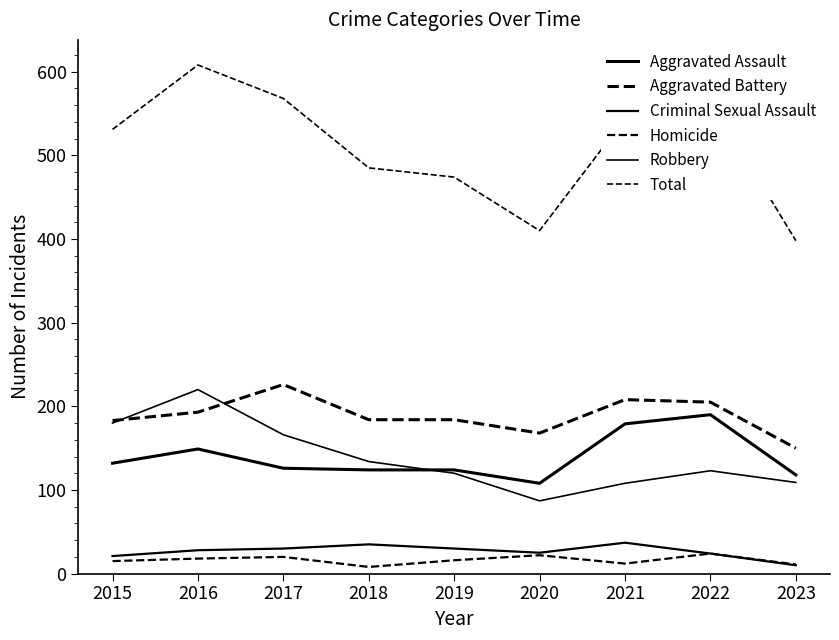

At which category is the sum across all series the highest?

2016